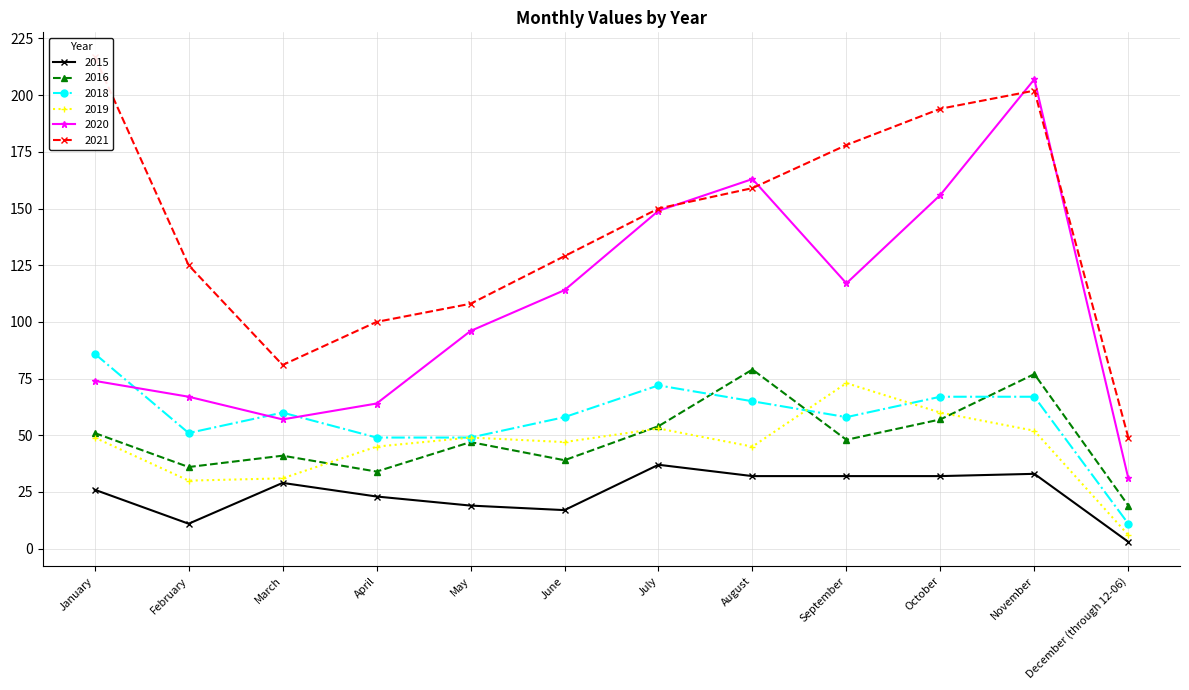

At which category does the chart reach its minimum across all series?

December (through 12-06)